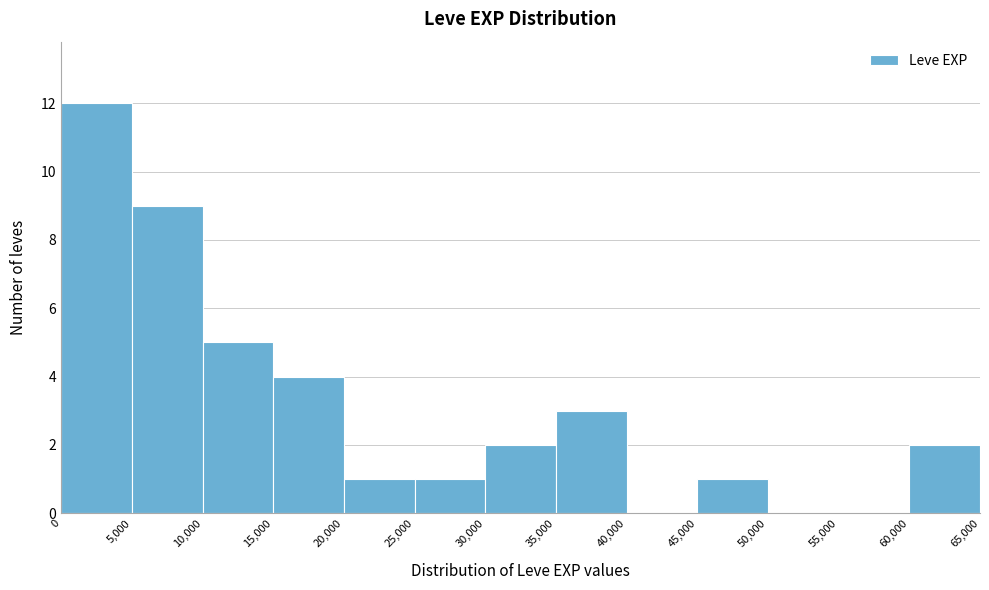

Which range on the x-axis has the tallest bar?

0 to 5,000